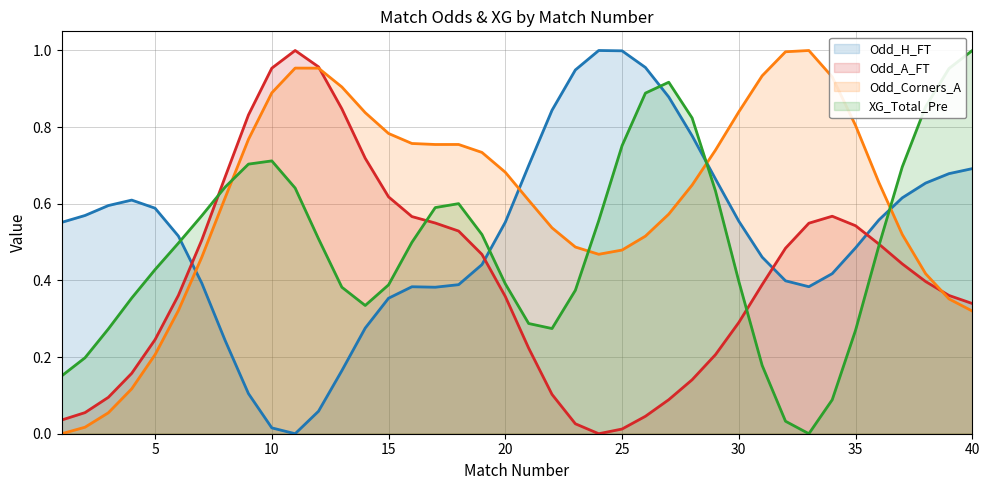

What are all the series names shown in the legend?

Odd_H_FT, Odd_A_FT, Odd_Corners_A, XG_Total_Pre